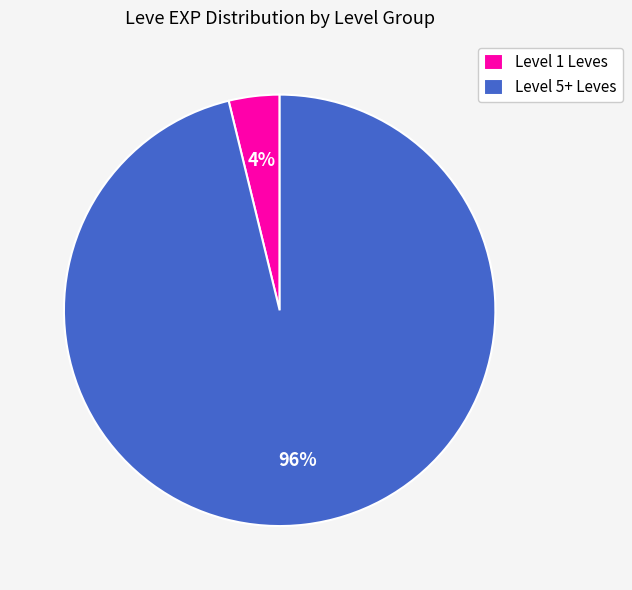

Rank the categories by value from lowest to highest.

Level 1 Leves, Level 5+ Leves